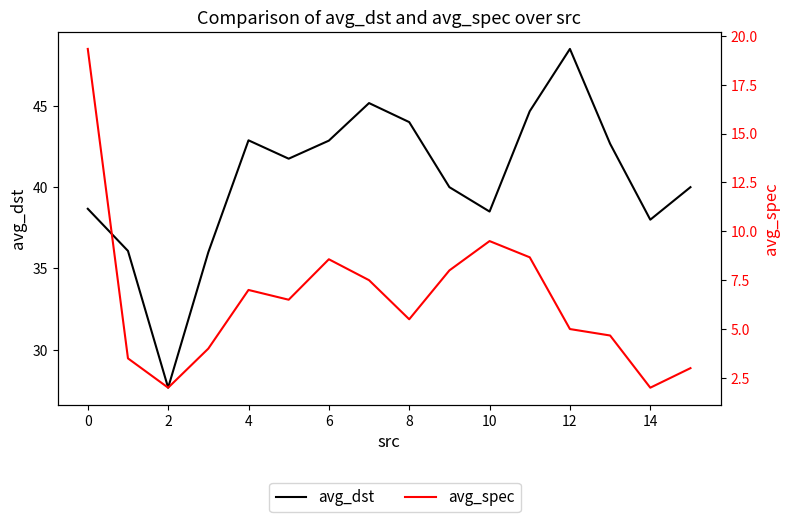

Does the chart have visible grid lines?

No